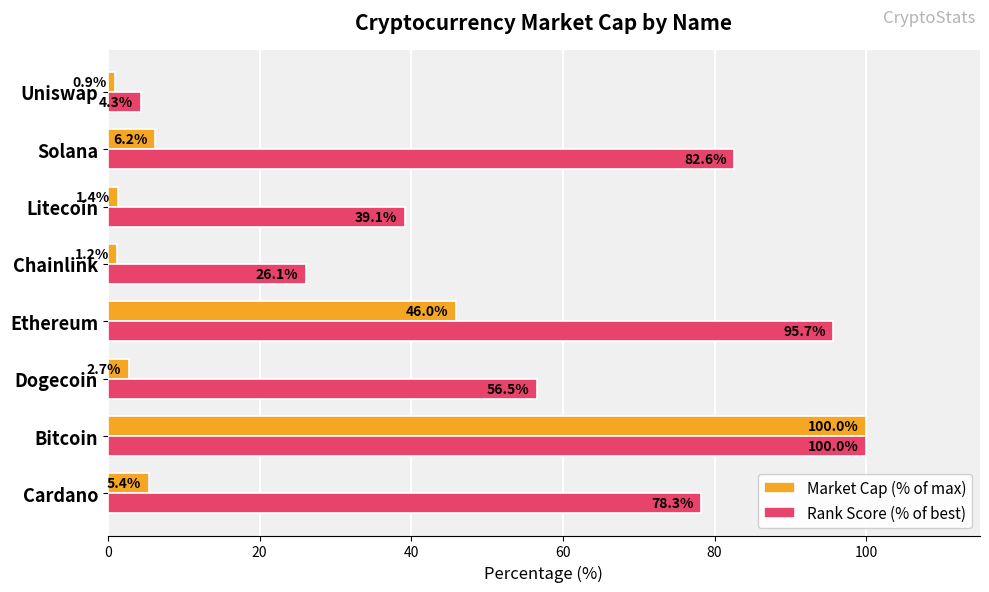

Is the value of Market Cap (% of max) at Uniswap greater than the value of Rank Score (% of best) at Solana?

No